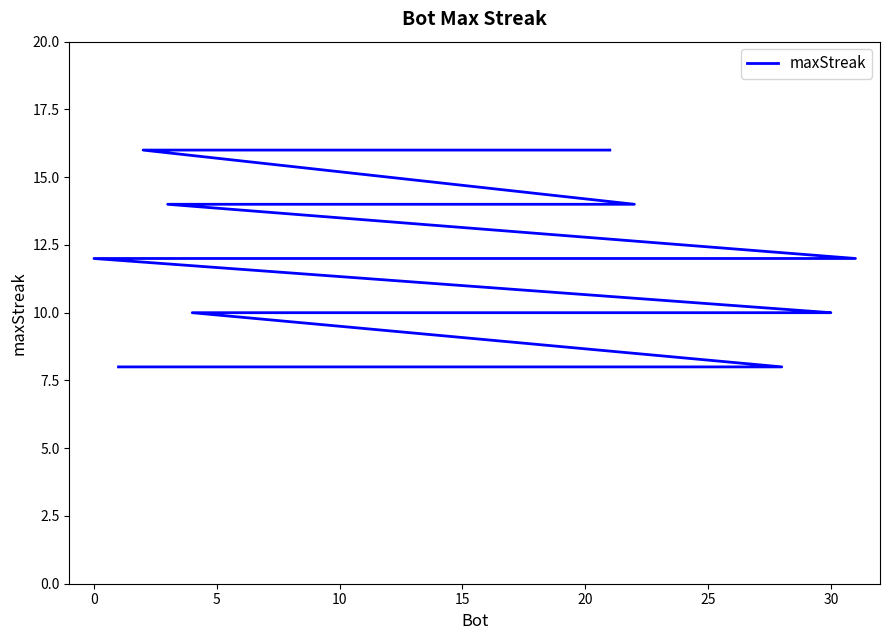

True or false: the data has more than 0 interior local peaks.

False